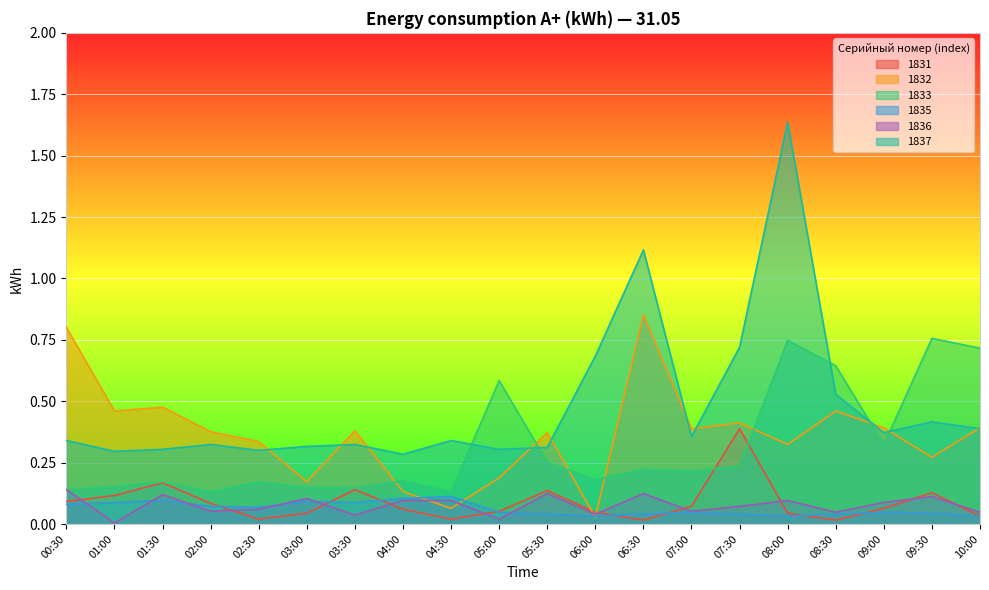

Is it true that 1837 equals 0.3 at 02:00?

True